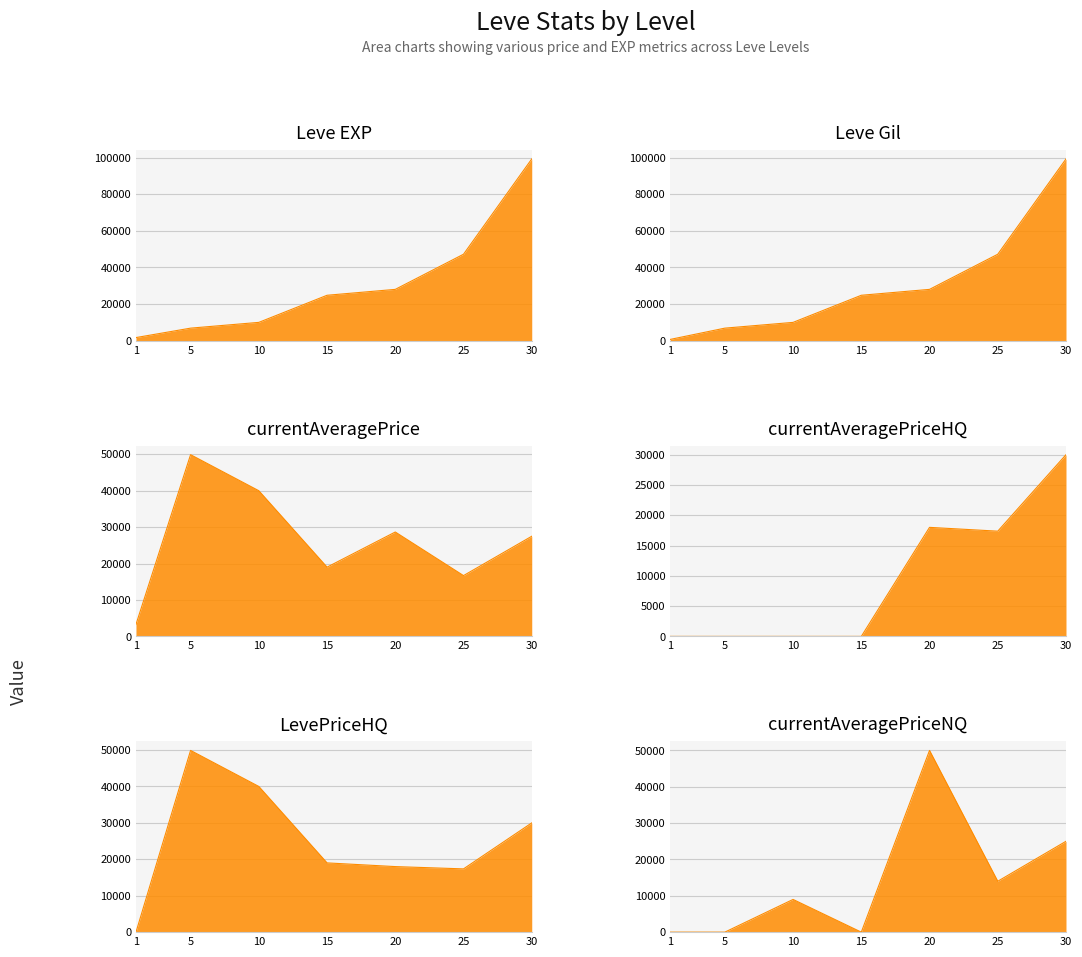

Reading right to left, transcribe all the data shown in this chart.

Leve EXP: 30=99220	25=47200	20=28010	15=24790	10=9990	5=6840	1=1690
Leve Gil: 30=99220	25=47200	20=28010	15=24790	10=9990	5=6840	1=690
currentAveragePrice: 30=27496	25=16696	20=28666	15=19016	10=40000	5=49895	1=3307
currentAveragePriceHQ: 30=29993	25=17370	20=17999	15=0	10=0	5=0	1=0
LevePriceHQ: 30=29993	25=17370	20=17999	15=19016	10=40000	5=49895	1=0
currentAveragePriceNQ: 30=25000	25=14000	20=50000	15=0	10=8999	5=0	1=0